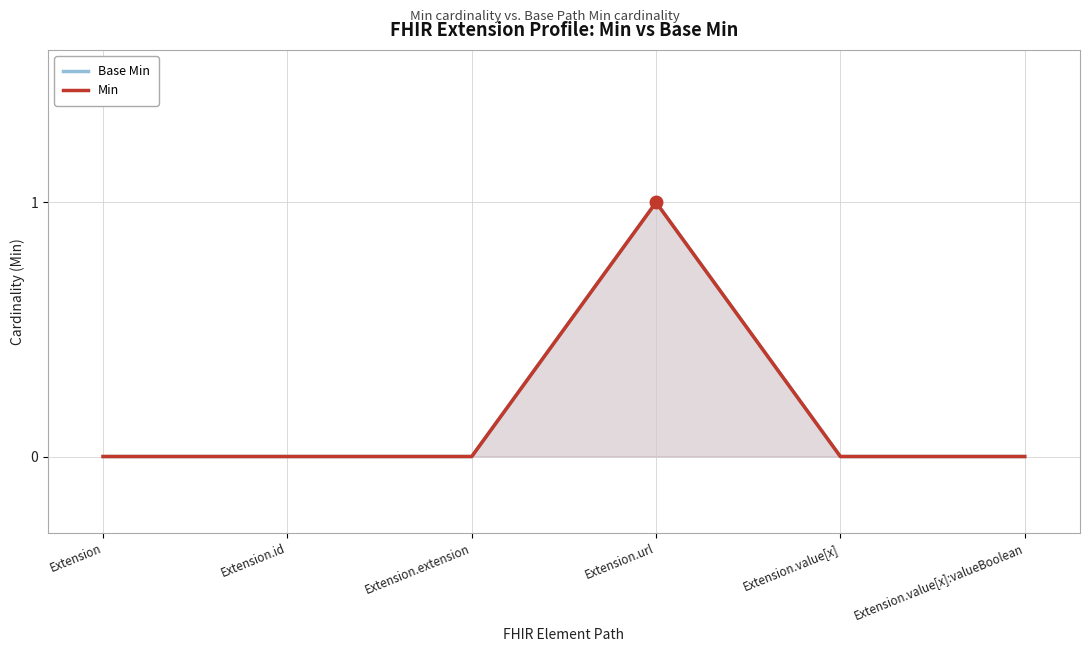

What is the difference between the Base Min values at Extension.value[x]:valueBoolean and Extension.url?

1